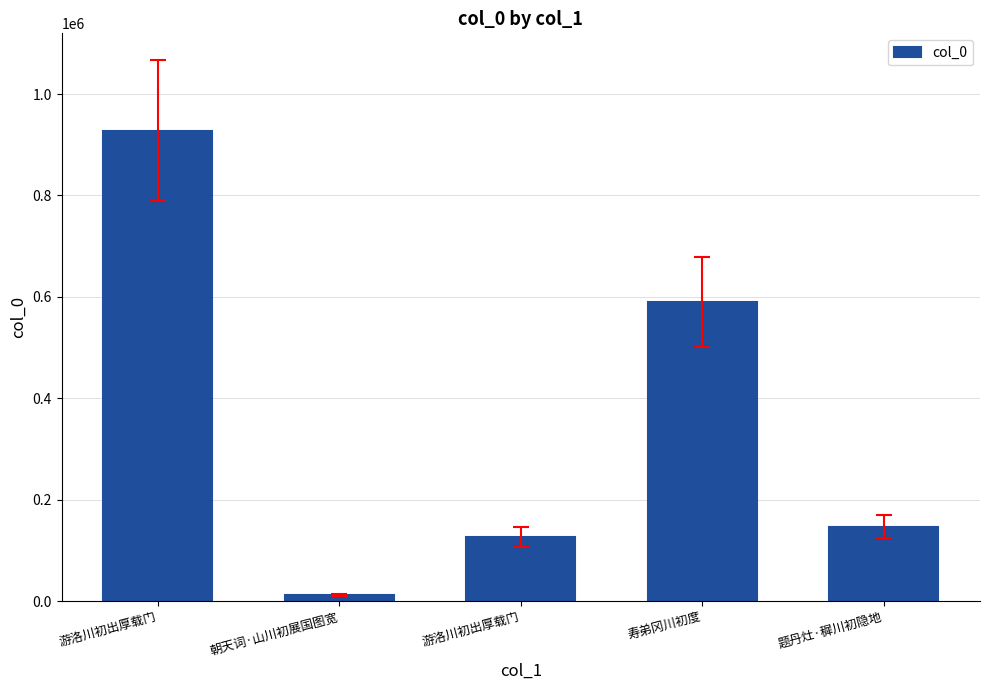

How many distinct data groups are displayed?

1